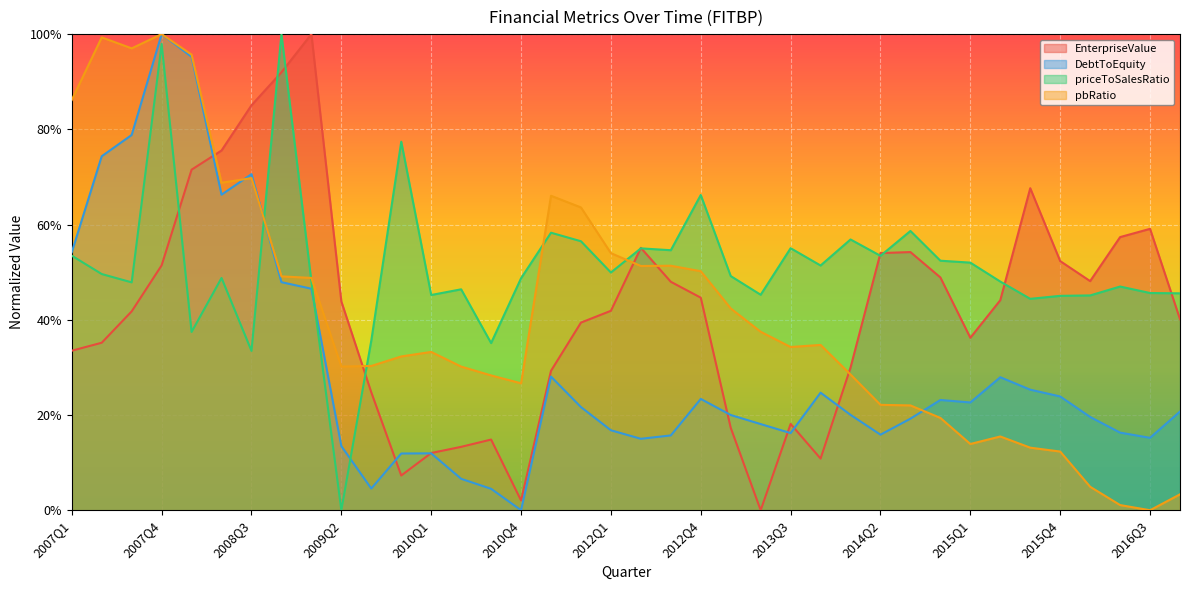

What is the maximum value for DebtToEquity?

1.0